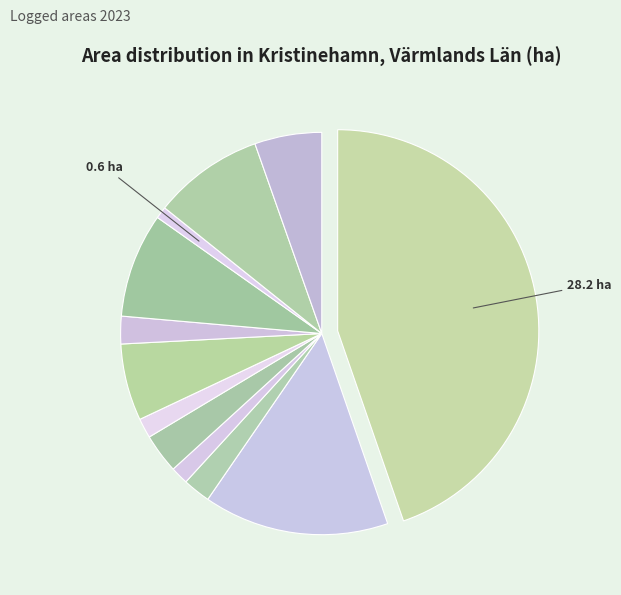

Count the number of slices in the pie.

12